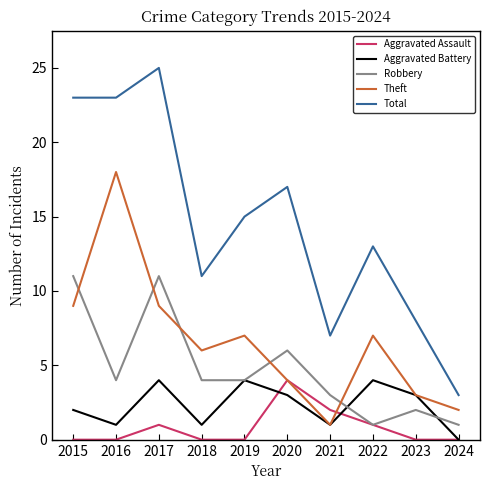

How many series are shown in this chart?

5